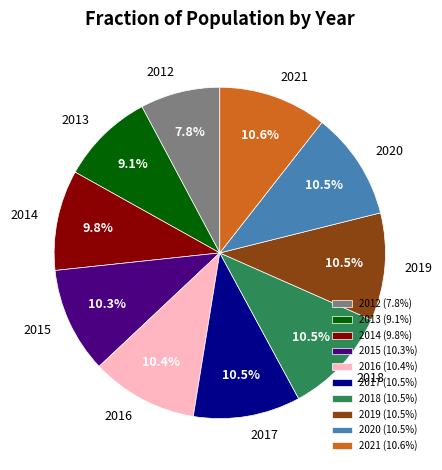

Is it true that 2021 is 11% of the pie?

True